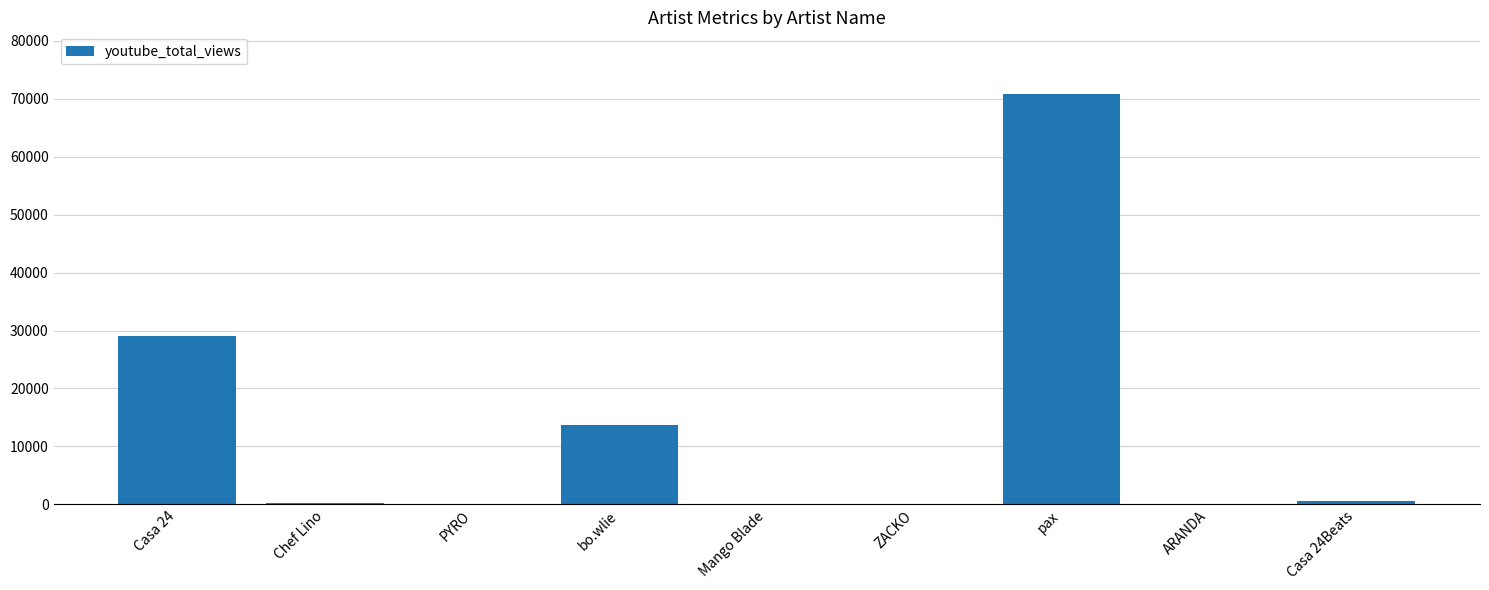

The chart shows a value of 0 at ARANDA. True or false?

True